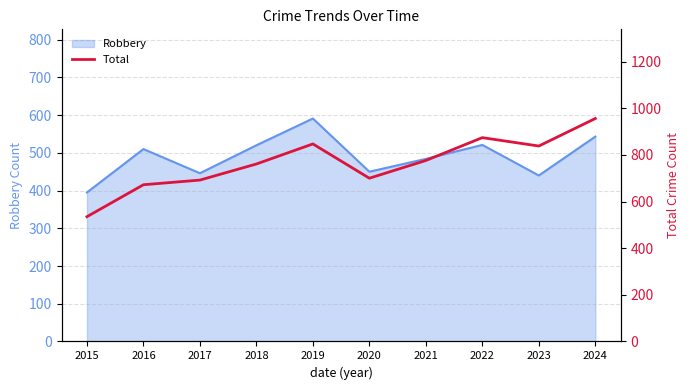

At which label is Robbery closest to 493?

2021